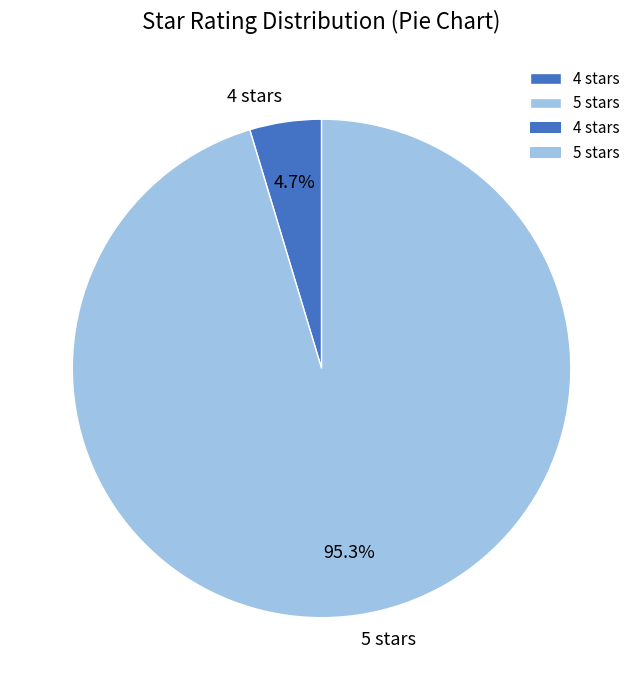

What is the largest slice in the pie chart?

5 stars